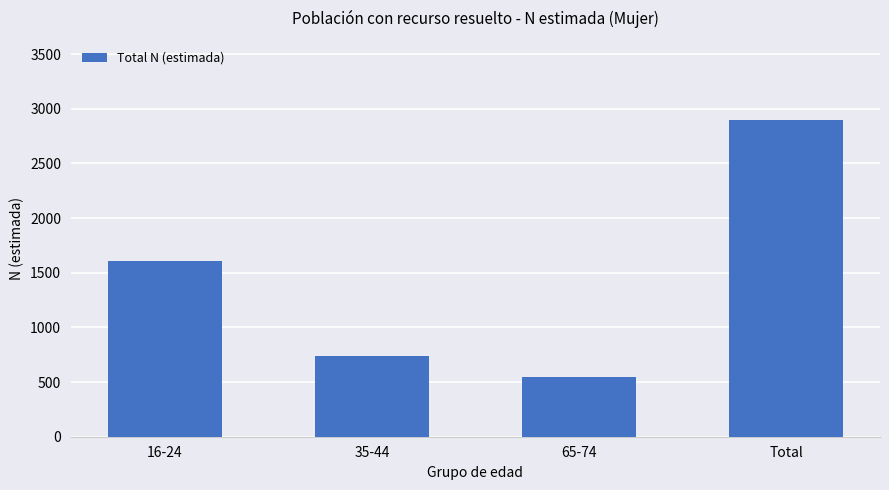

What is the value of the 2nd bar from the left?

741